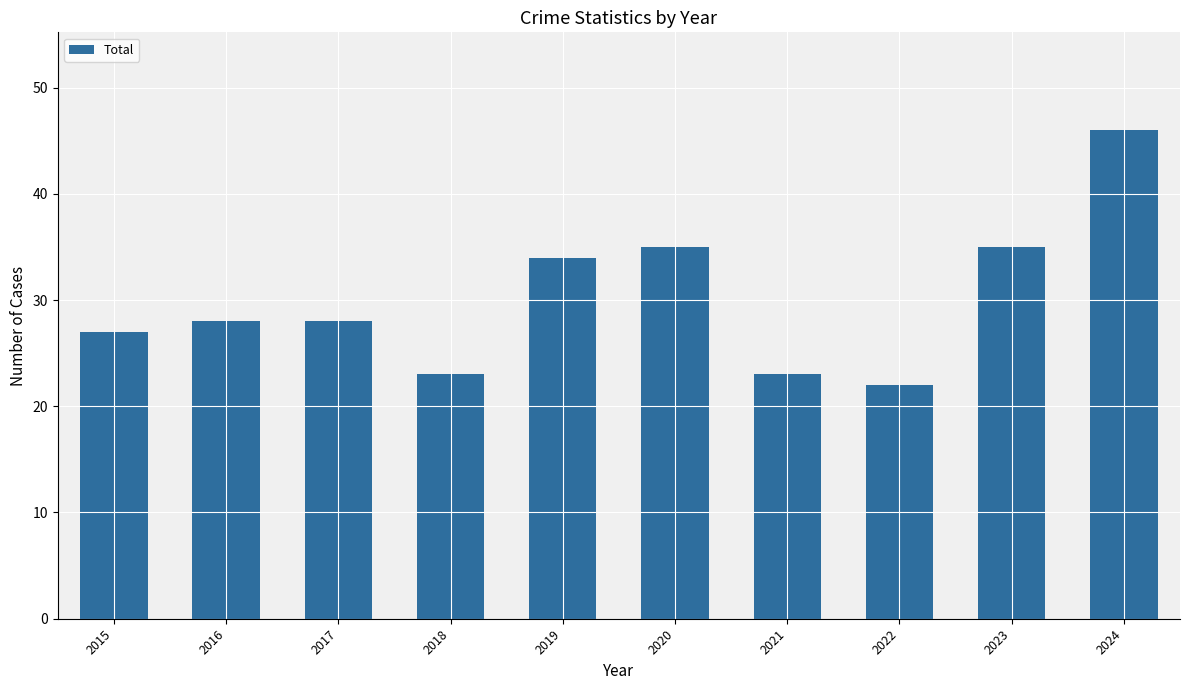

What is the difference between the values at 2017 and 2022?

6